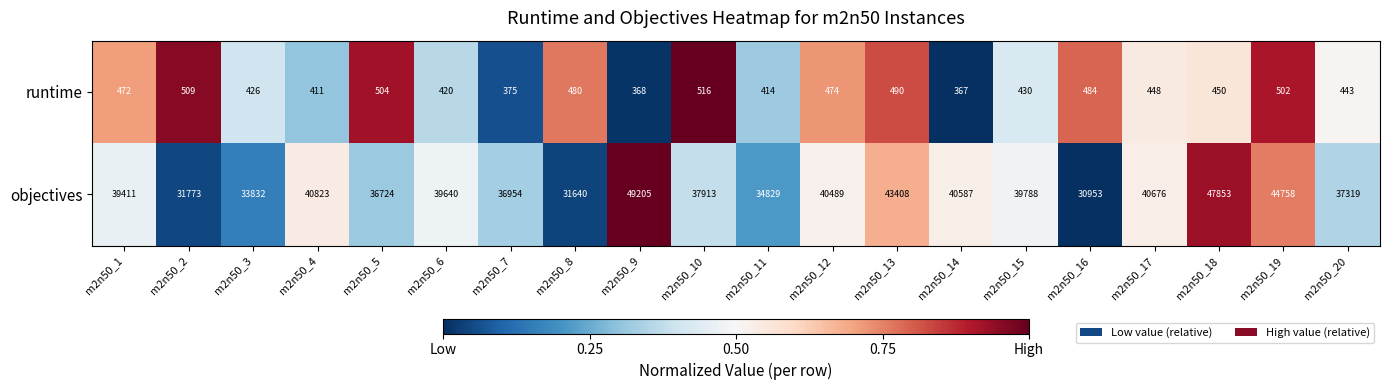

How many distinct data groups are displayed?

2